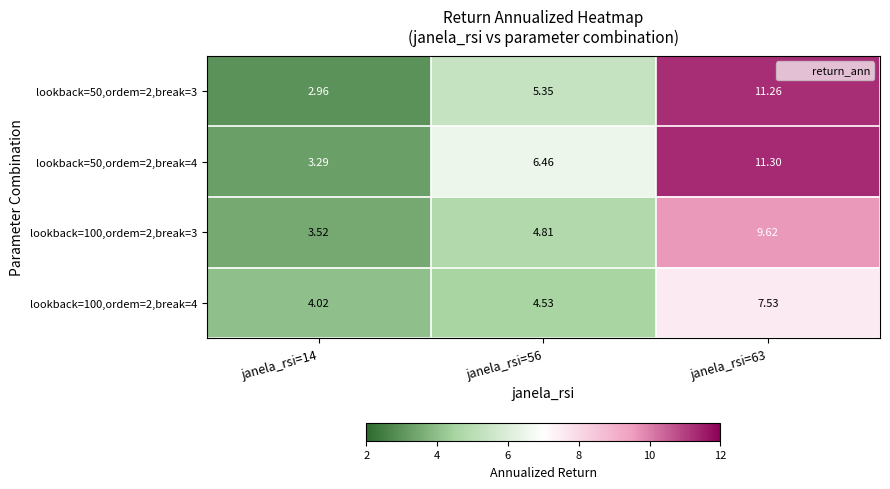

Is the value of lookback=100,ordem=2,break=4 at janela_rsi=56 greater than the value of lookback=50,ordem=2,break=4 at janela_rsi=63?

No